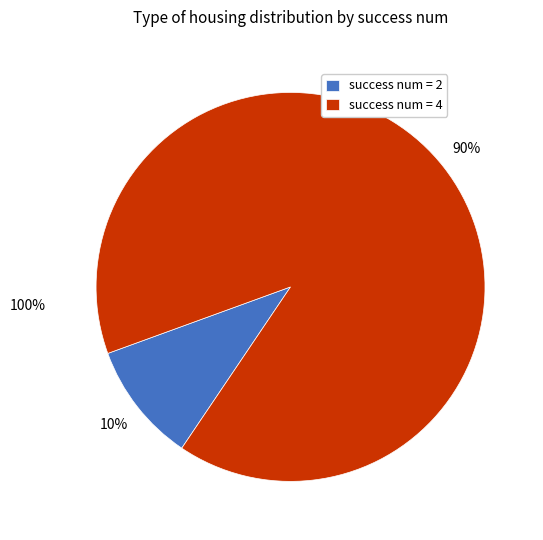

What is the ratio of the value at success num = 4 to the value at success num = 2?

9.0